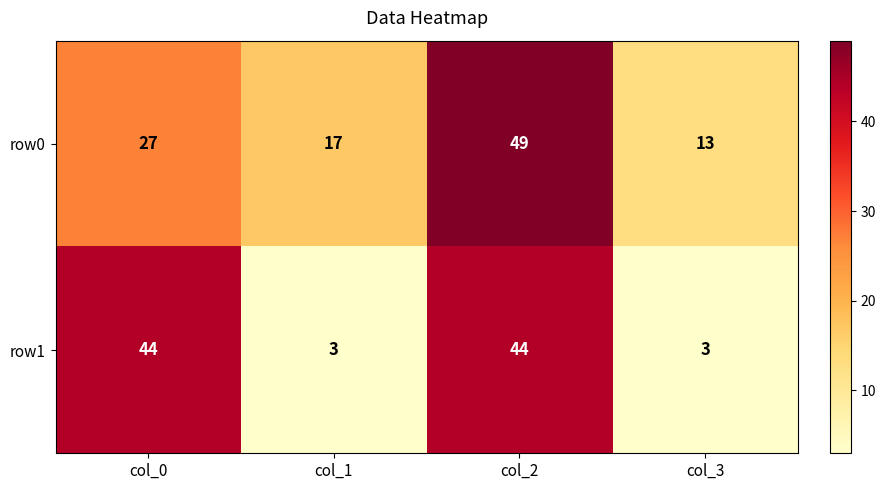

List the series in order of their overall mean, highest first.

row0, row1